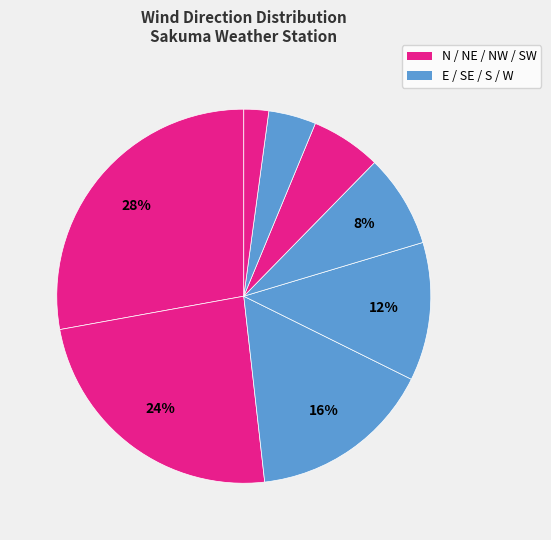

Which slice is the smallest?

SW